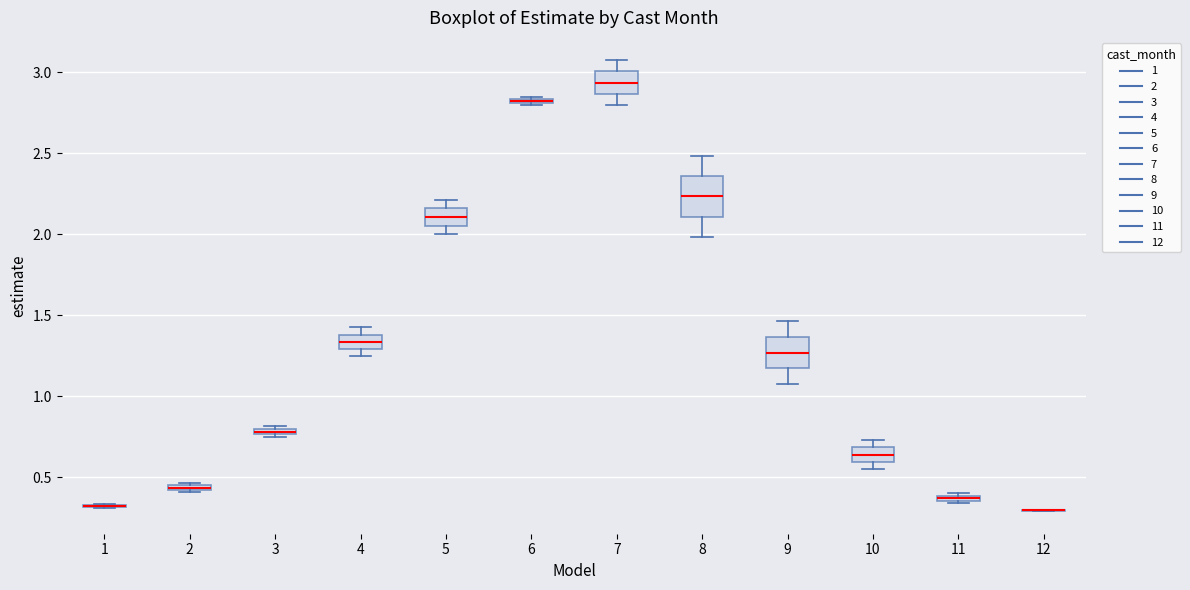

Where does the lower whisker of the box at x = 5 end on the y-axis? The values are not printed on the chart, so give them approximately, as read against the axis.

2.00